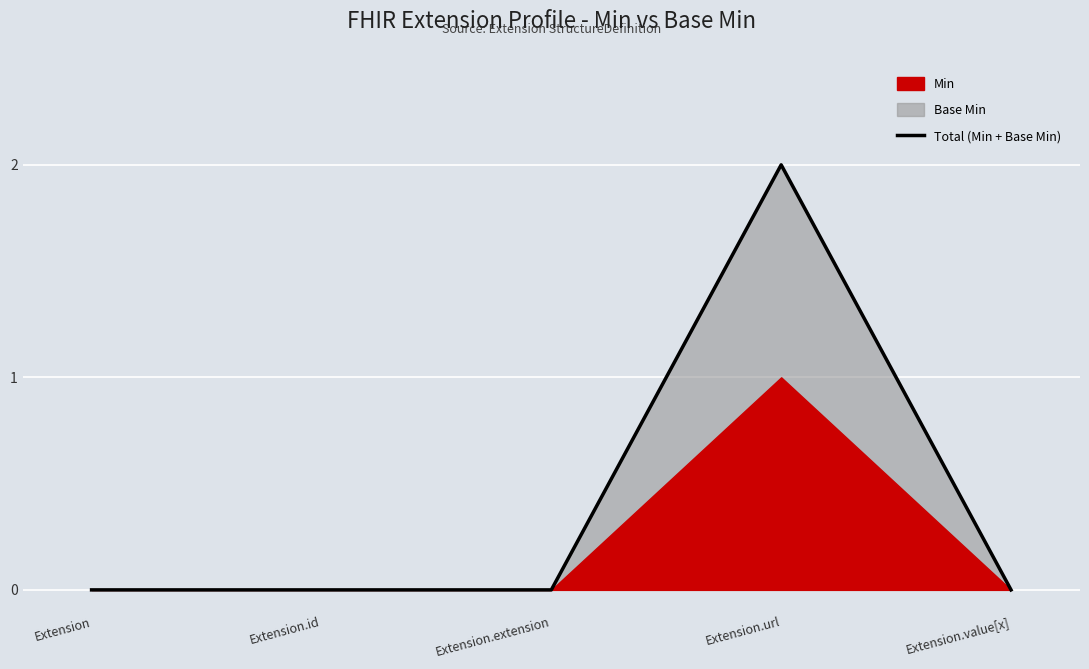

The chart shows a value of 0 at Extension.extension. True or false?

True